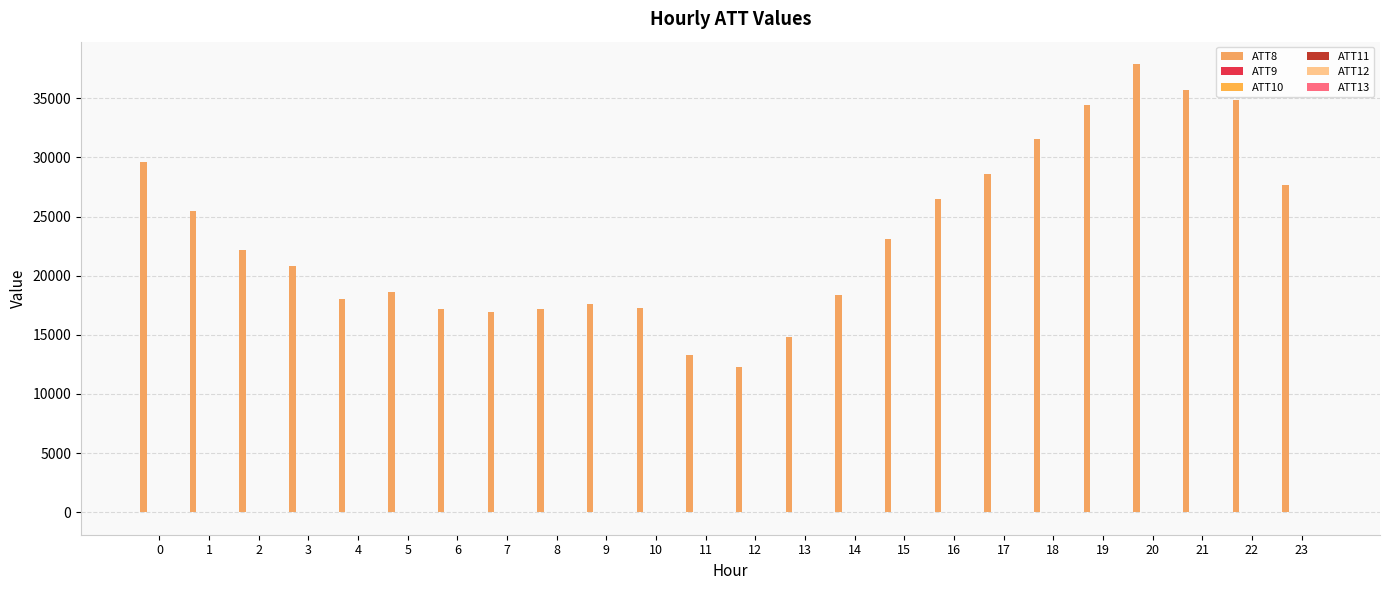

Rank the series at 6 from highest to lowest value.

ATT8, ATT10, ATT9, ATT13, ATT12, ATT11